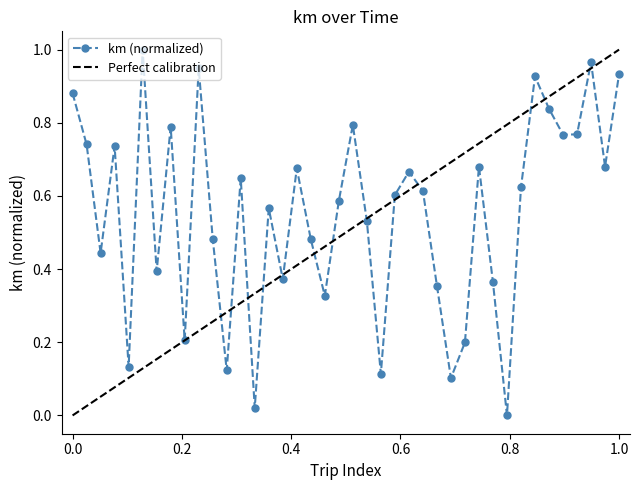

True or false: km (normalized) has more than 2 interior local peaks.

True